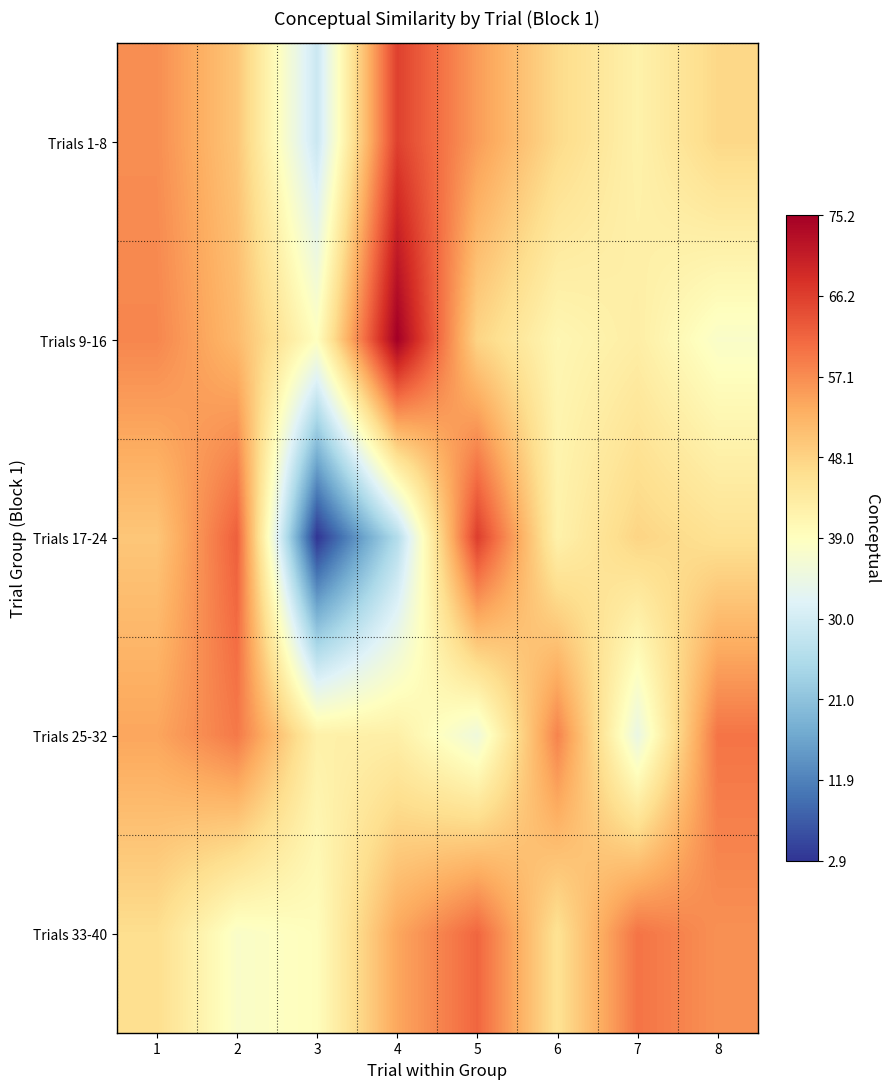

Reading left to right, list all the values displayed in this chart.

Trials 1-8: 1=57.0	2=50.0	3=28.9	4=65.9	5=55.3	6=47.0	7=42.1	8=47.4
Trials 9-16: 1=57.8	2=51.6	3=39.1	4=75.2	5=47.9	6=40.9	7=42.9	8=37.8
Trials 17-24: 1=49.9	2=62.2	3=2.9	4=25.7	5=66.3	6=42.1	7=47.9	8=45.7
Trials 25-32: 1=54.3	2=59.3	3=42.4	4=42.6	5=35.3	6=58.2	7=34.3	8=59.9
Trials 33-40: 1=46.4	2=37.8	3=39.4	4=54.1	5=61.4	6=45.6	7=59.9	8=56.7